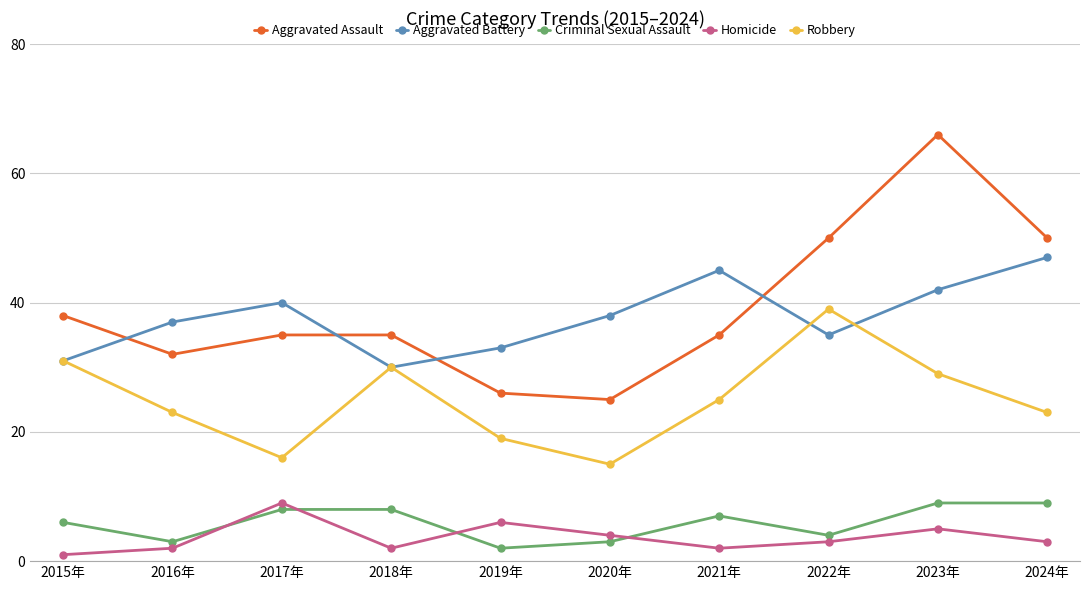

Does the chart display data point markers on the line(s)?

Yes